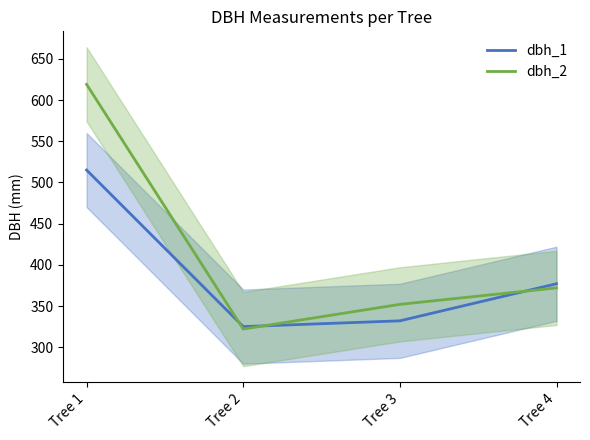

Is it true that dbh_2 equals 322 at Tree 2?

True